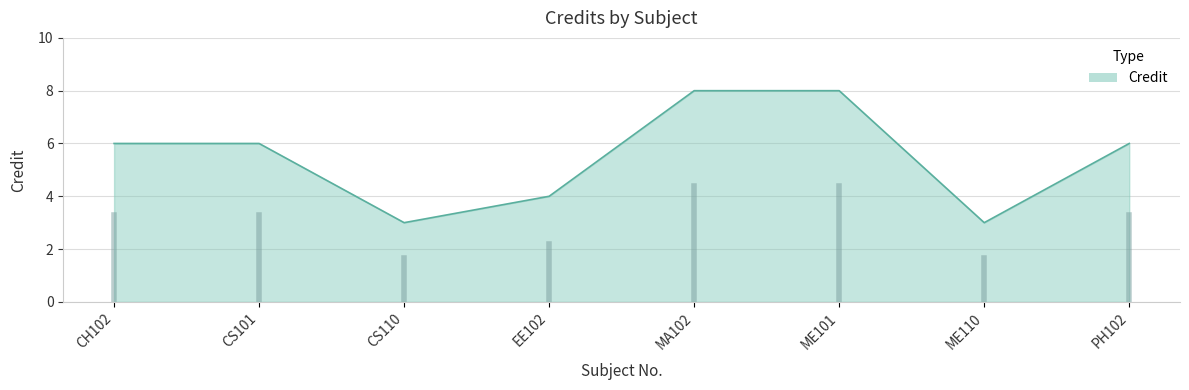

What is the change in value from EE102 to PH102?

+2